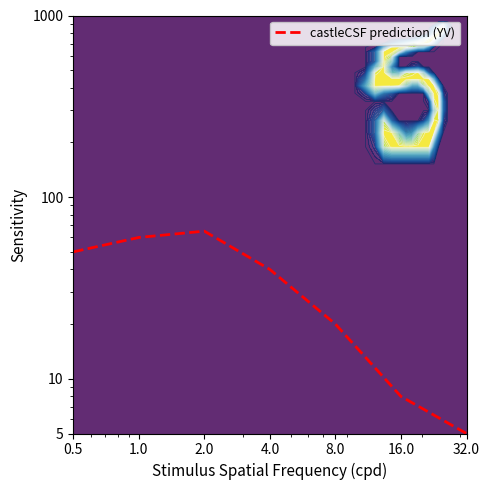

Which category has the highest value across all series?

2.0